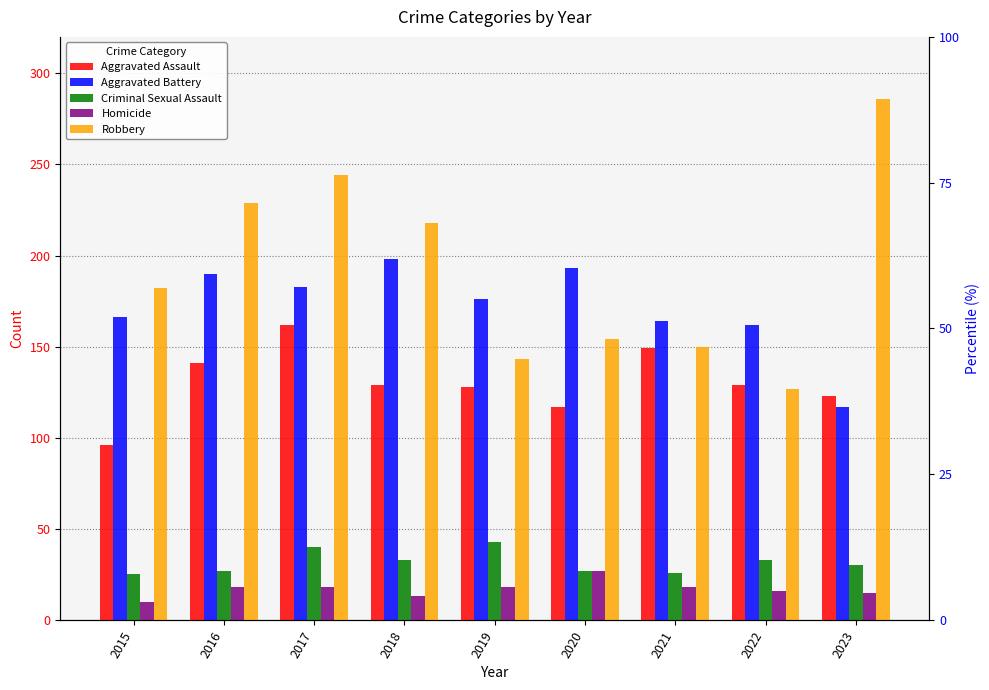

How many data points in Robbery are less than 182?

4